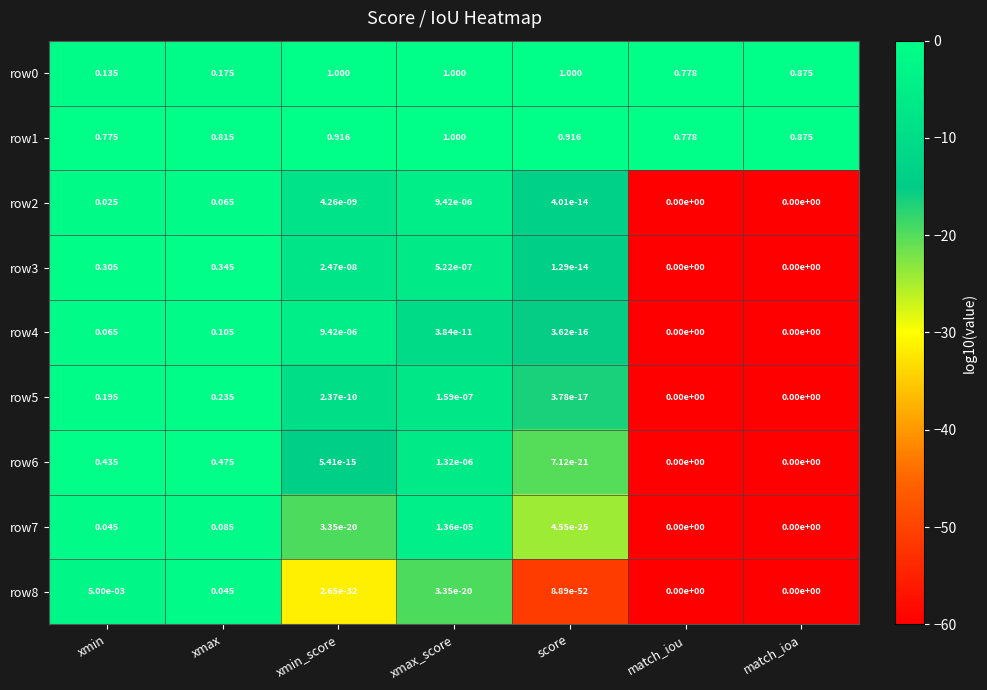

Is the value of row5 at score greater than the value of row7 at xmin?

No